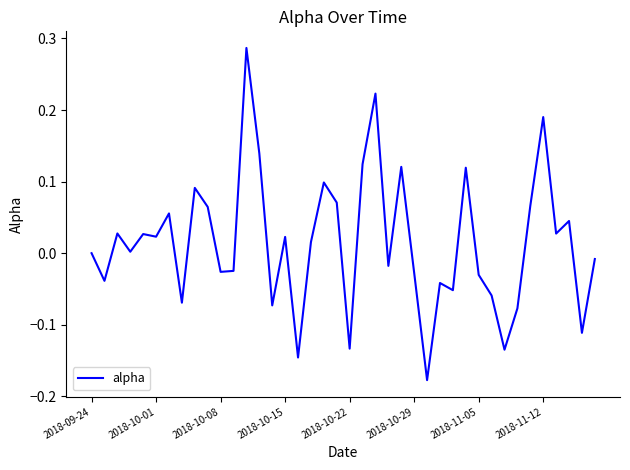

What is the difference between the maximum and minimum values?

0.5